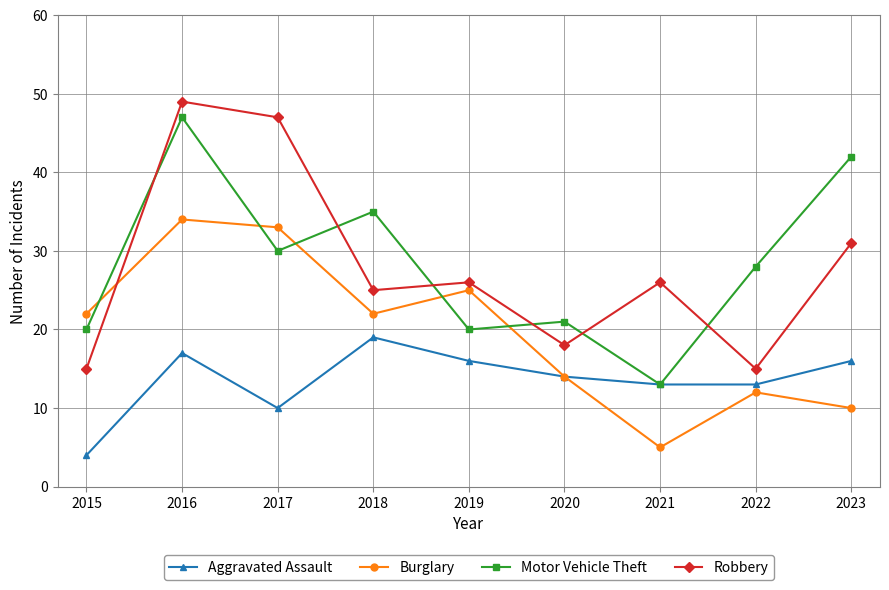

True or false: Burglary has more than 0 points higher than both neighbors.

True